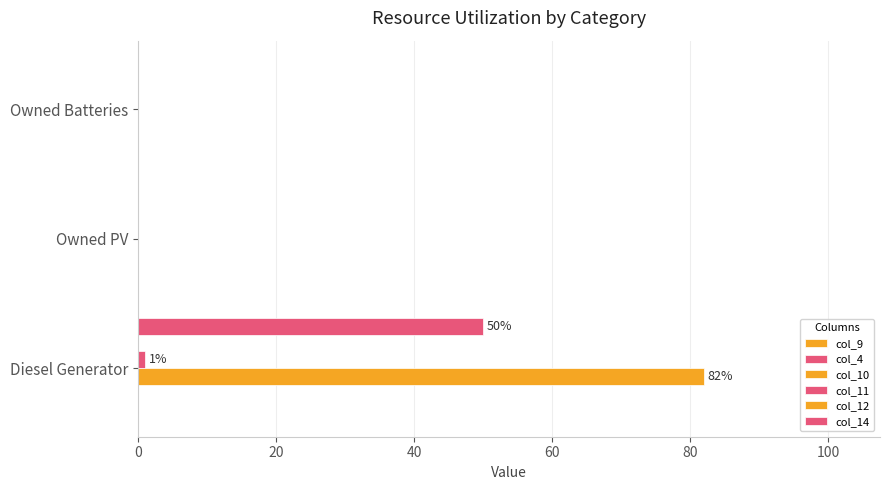

Count the number of categories in the chart.

3